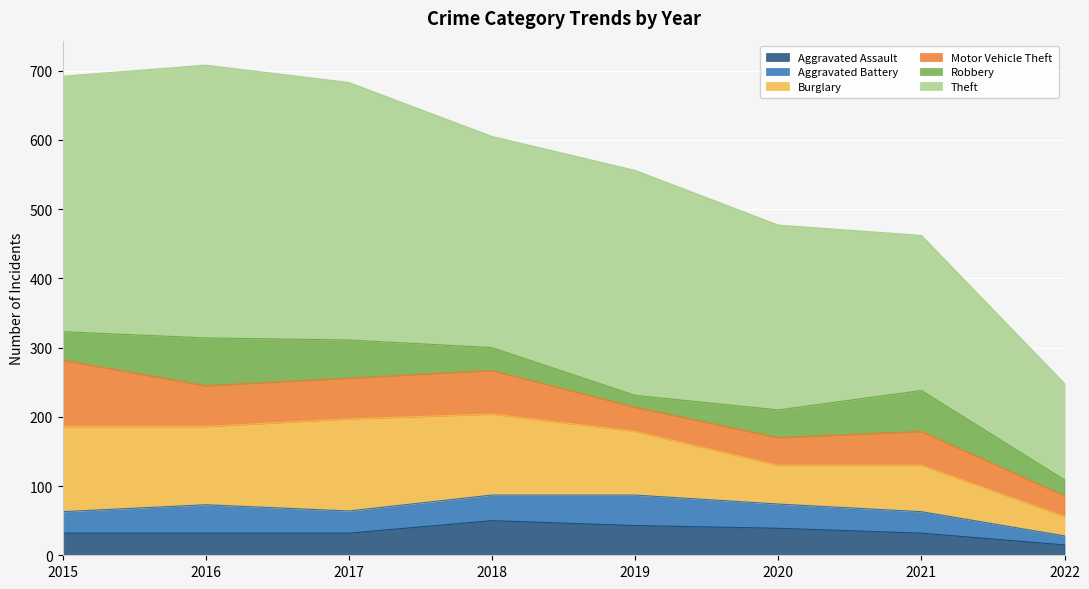

What are all the series names shown in the legend?

Aggravated Assault, Aggravated Battery, Burglary, Motor Vehicle Theft, Robbery, Theft